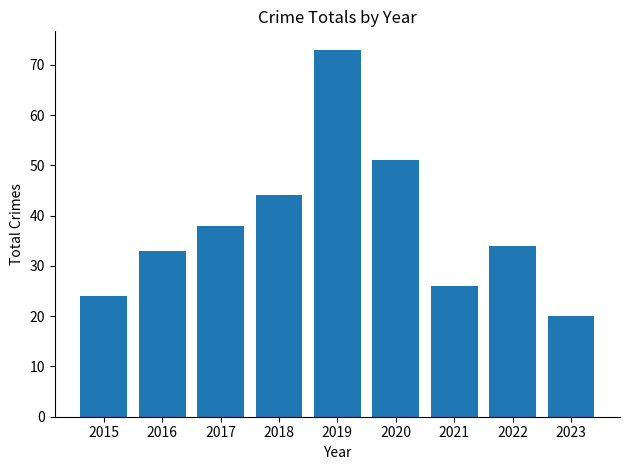

Count the number of data series in this chart.

1